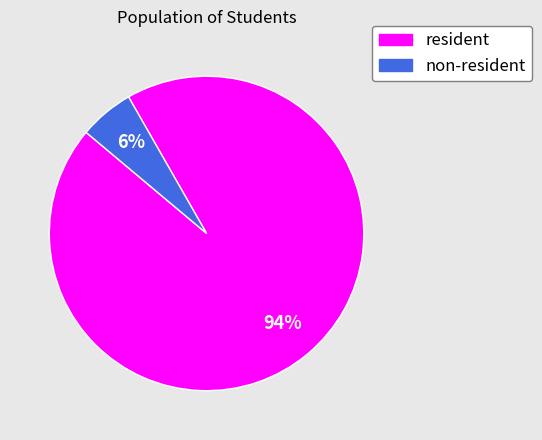

Which slice represents more than half of the pie?

resident